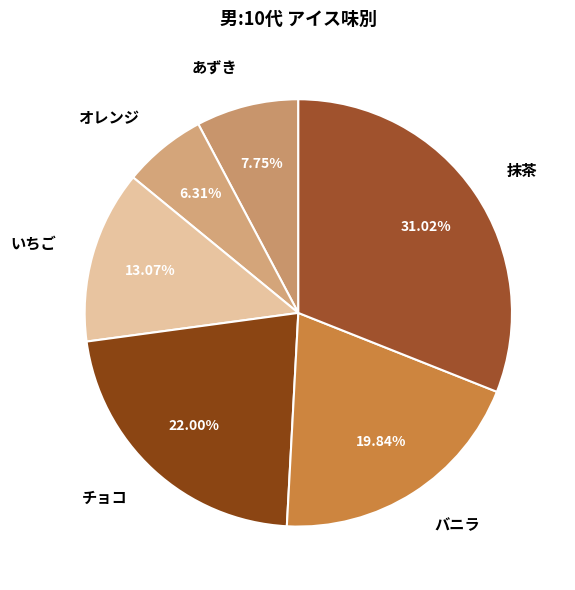

Which has a higher value, チョコ or いちご?

チョコ